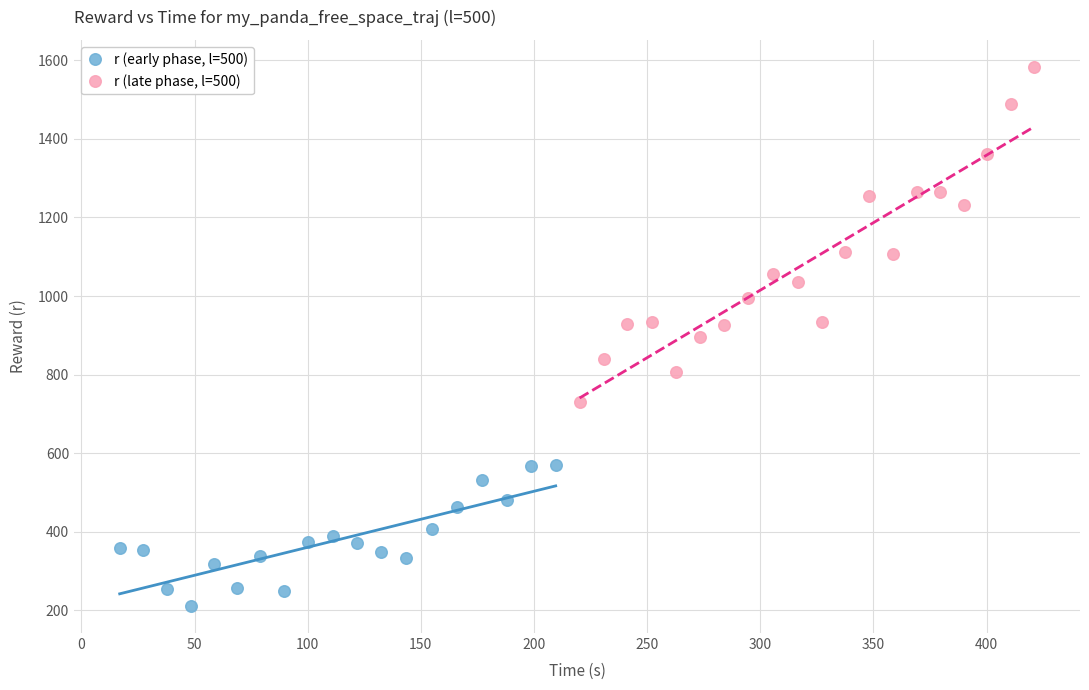

Which series reaches the minimum Y coordinate?

r (early phase, l=500)